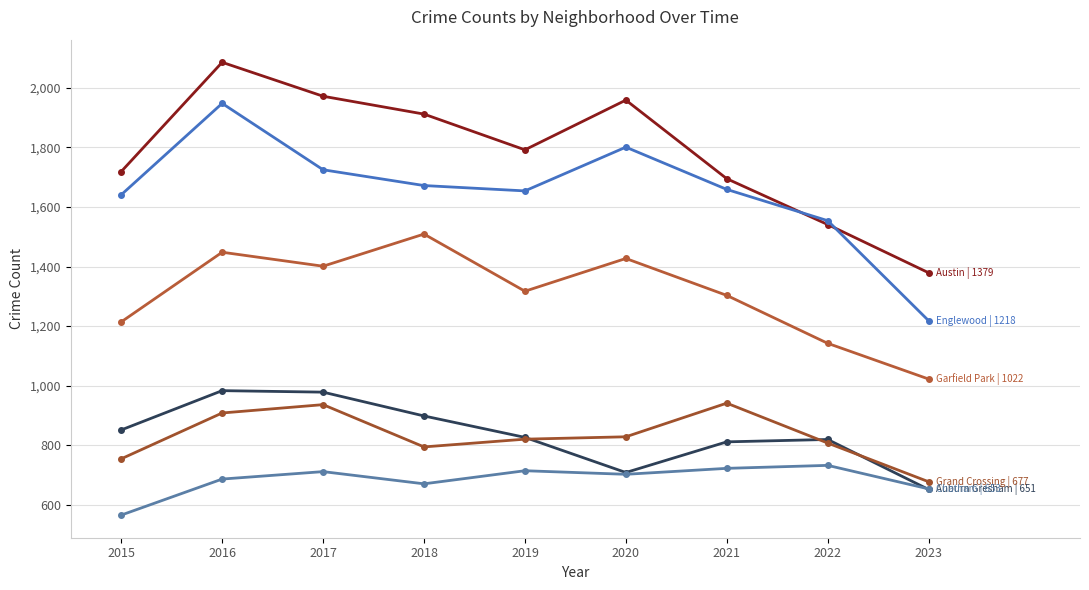

The value of Chatham at 2022 is 383. True or false?

False